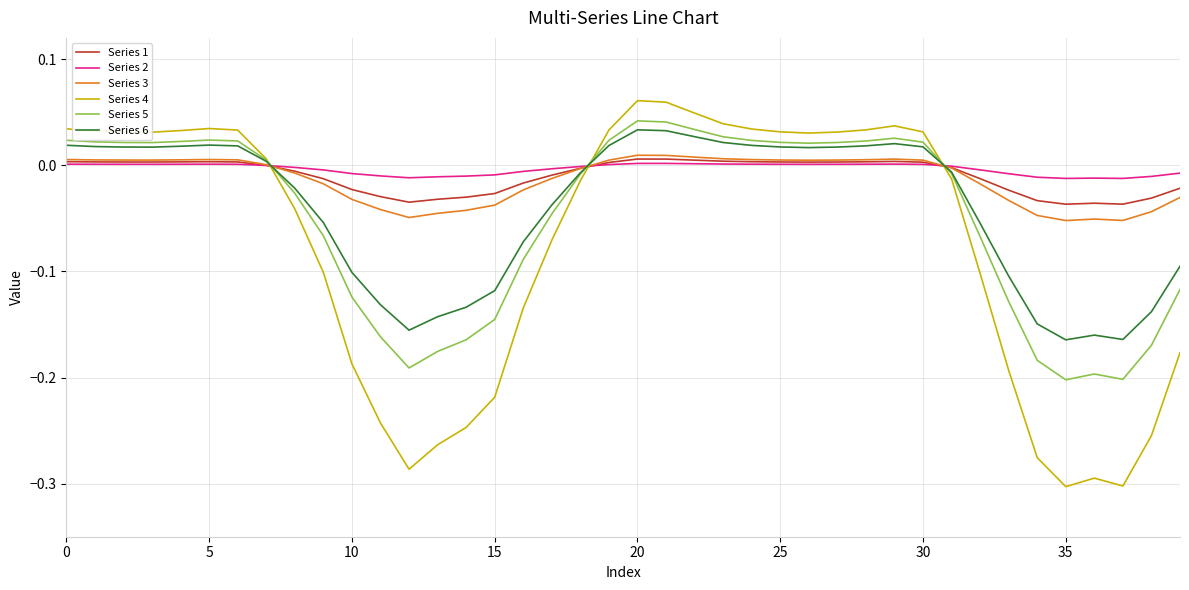

Which series ends up on top after the final intersection of Series 4 and Series 1?

Series 1